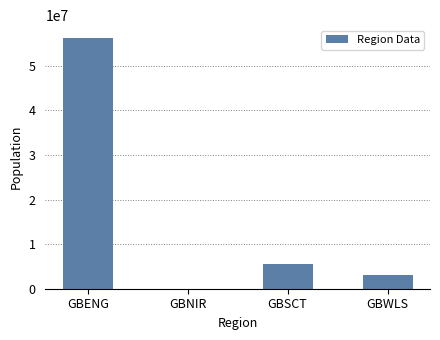

What is the sum of the values at GBWLS and GBSCT?

8616179